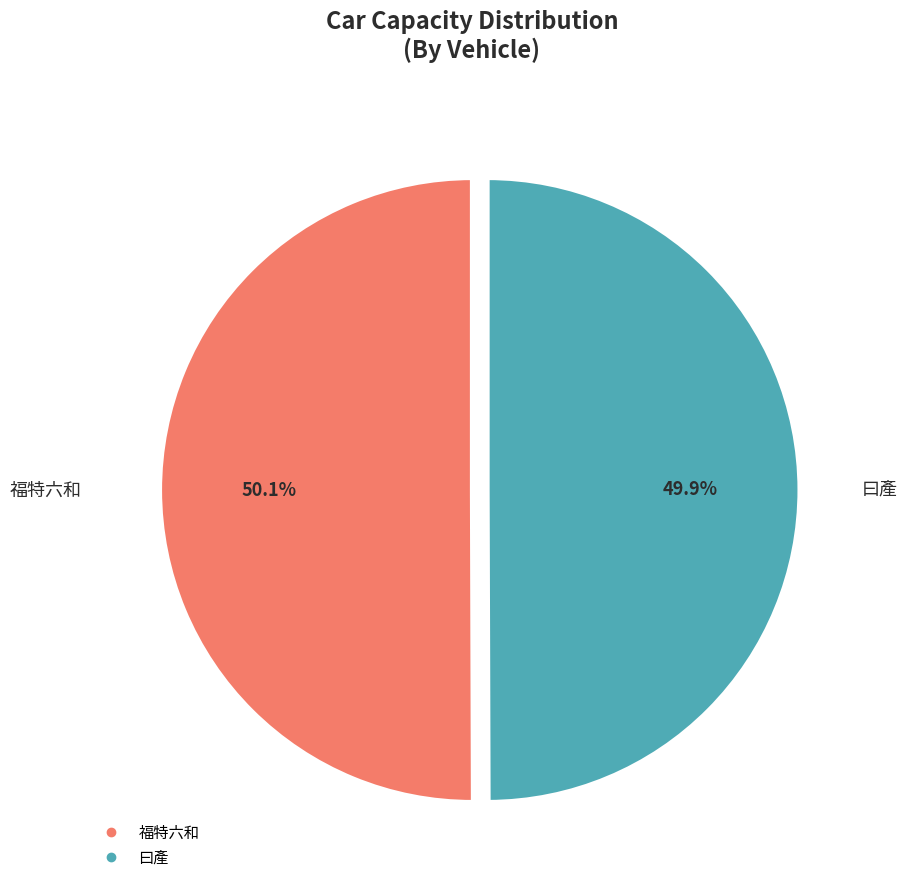

To the nearest percent, what is the combined percentage of 福特六和 and 曰產?

100%